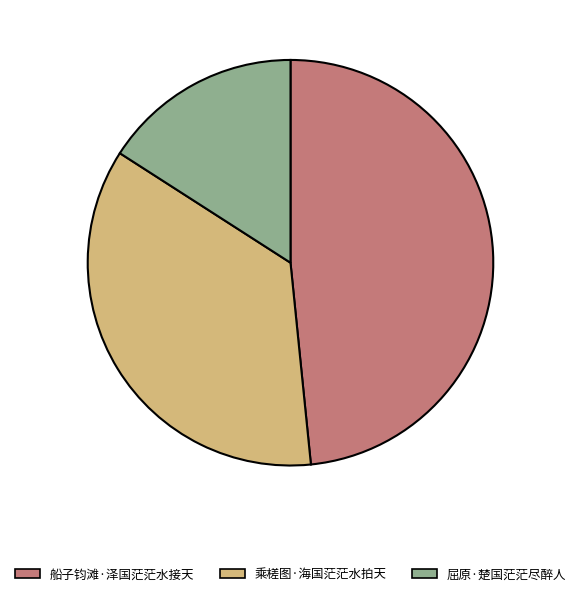

How many segments does this pie chart have?

3